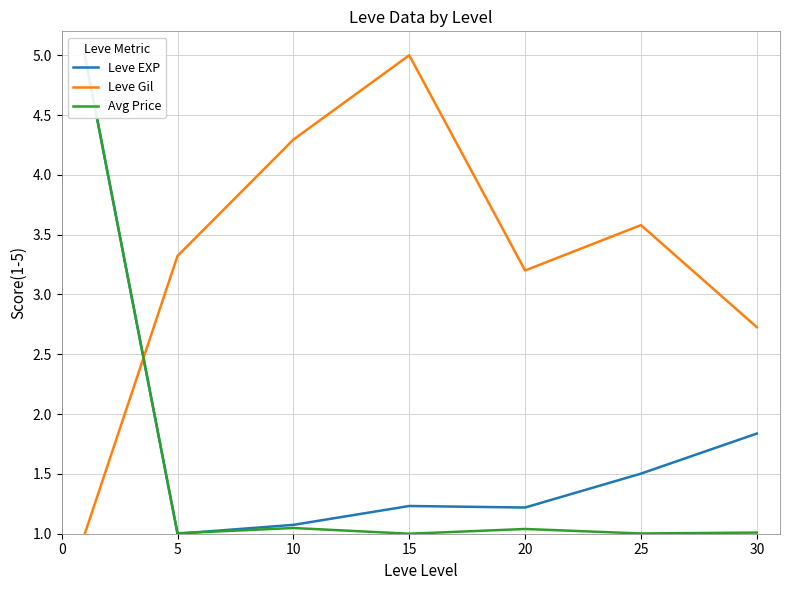

What is the average value of the Leve Gil series?

3.3